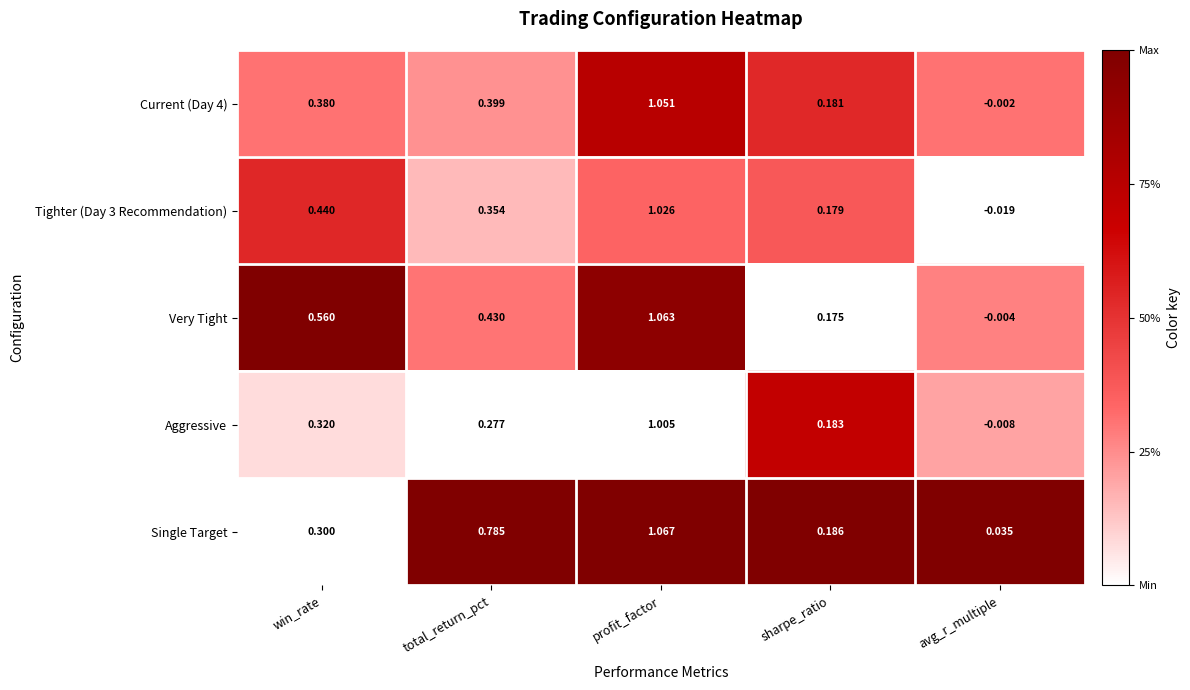

Where is Single Target nearest to the value 0?

avg_r_multiple